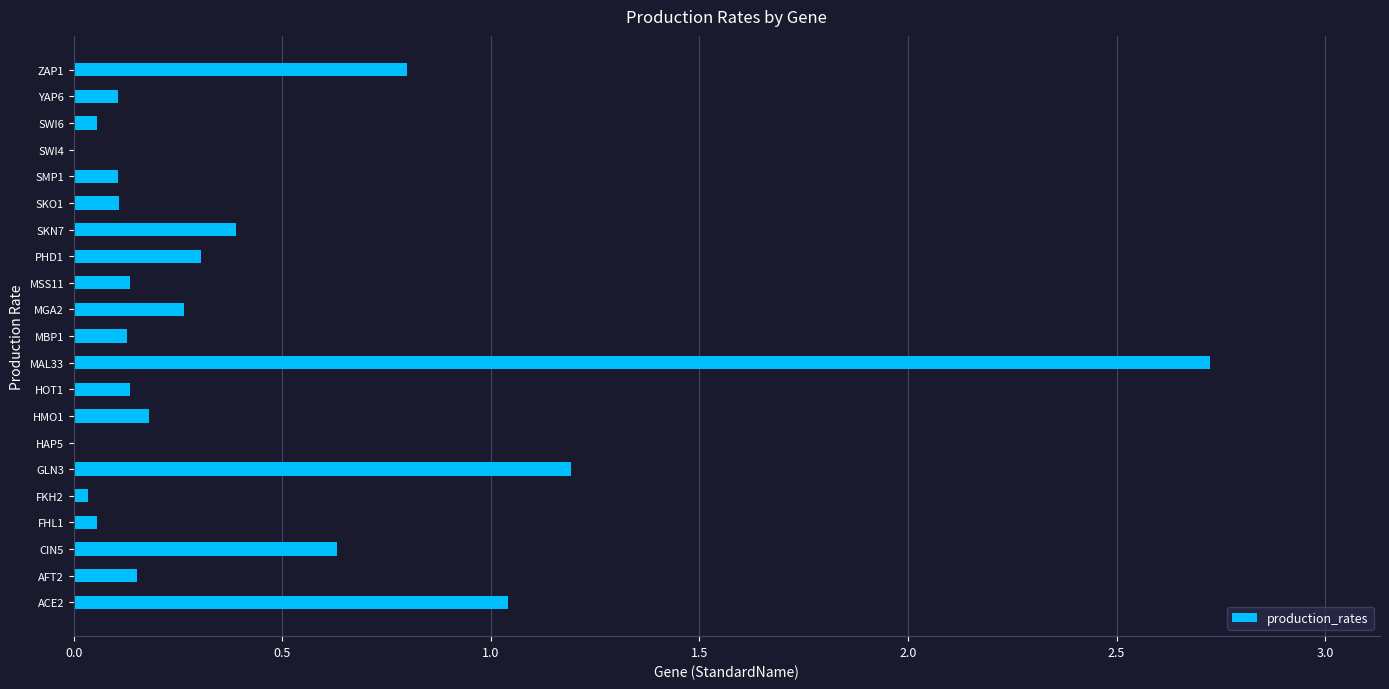

The chart shows a value of 0.3 at MGA2. True or false?

True